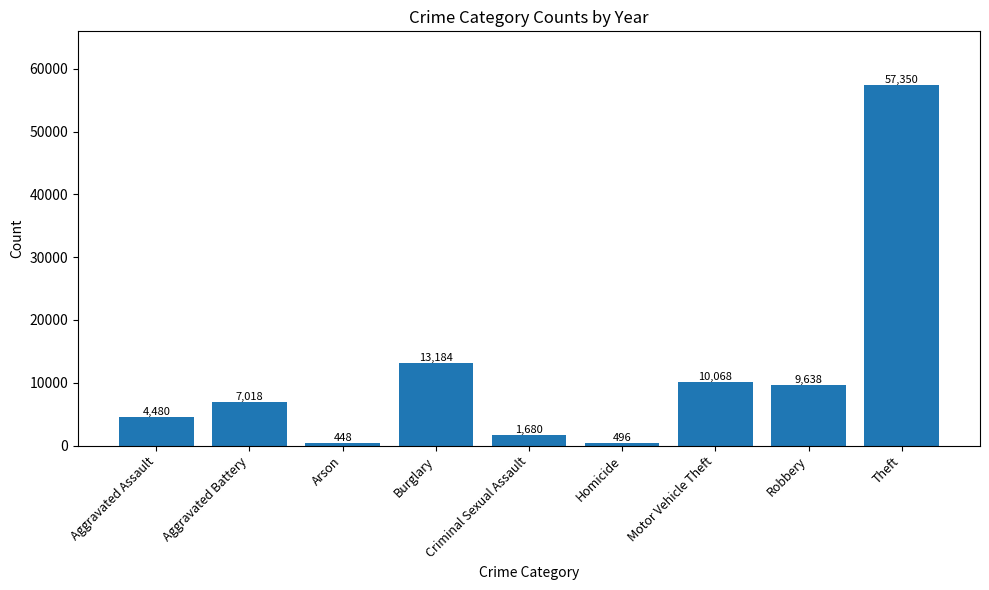

Approximately how many times larger is the value at Motor Vehicle Theft compared to Aggravated Assault?

2.2